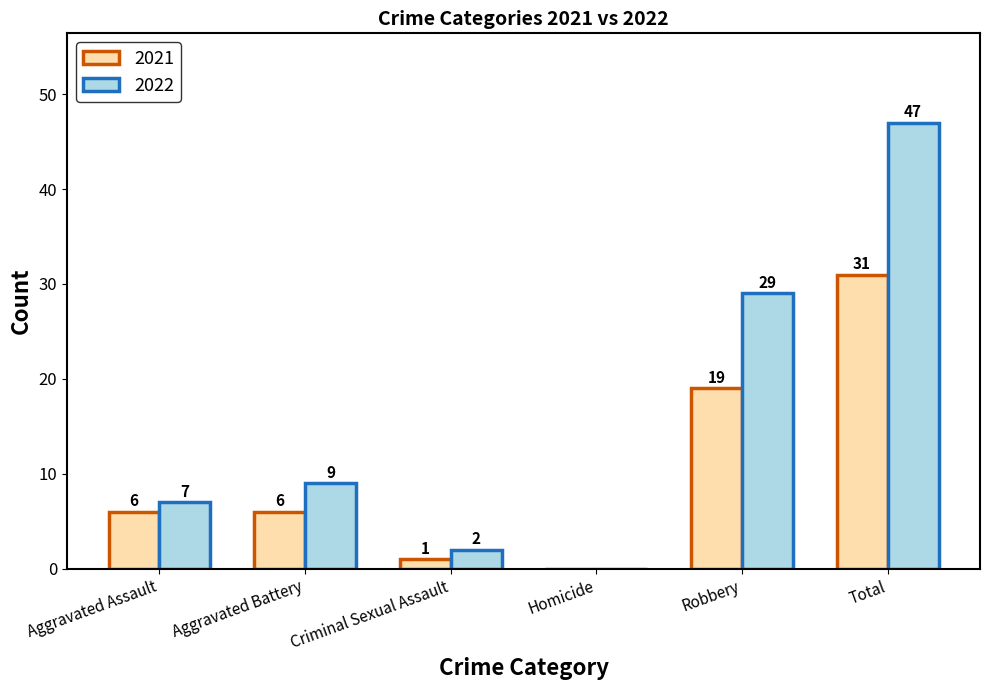

The 2021 series shows 8 at Total. True or false?

False